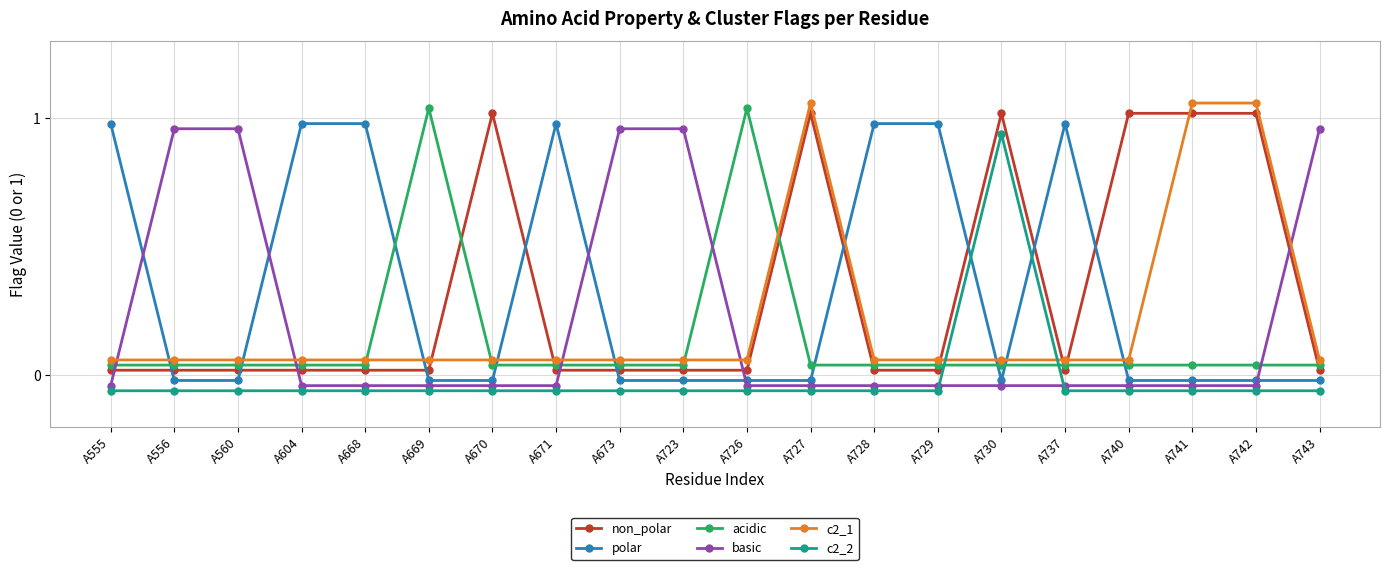

How many lines are shown in the chart?

6